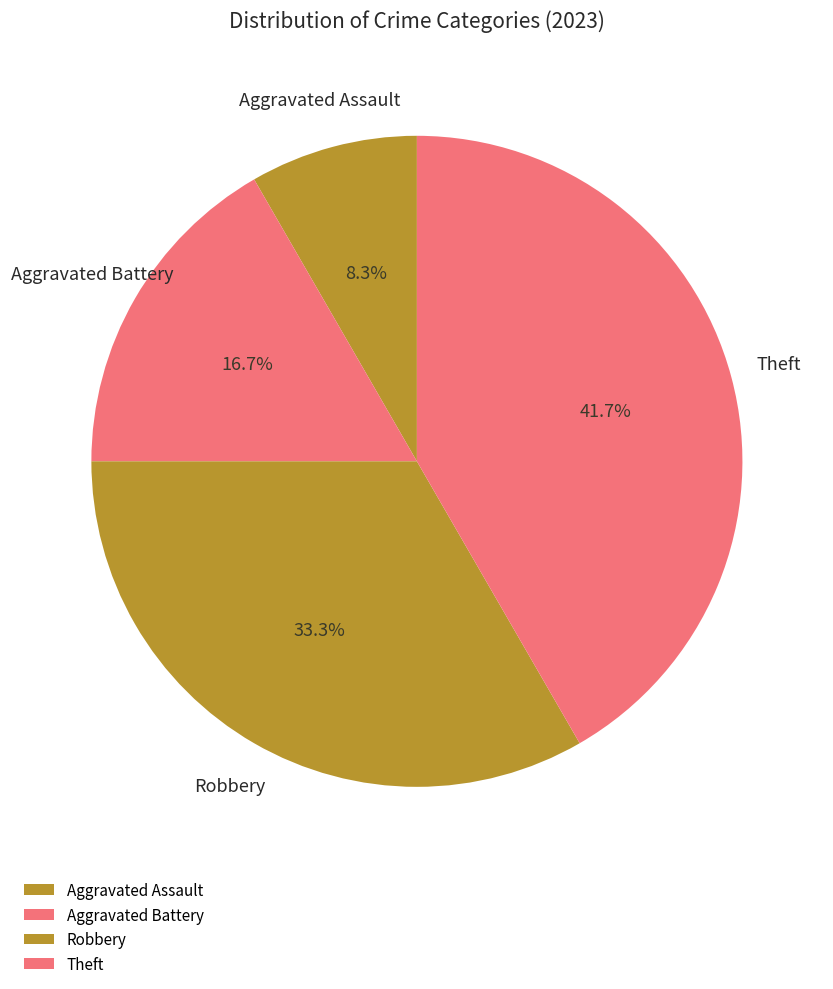

Is Aggravated Battery the majority of the pie?

No